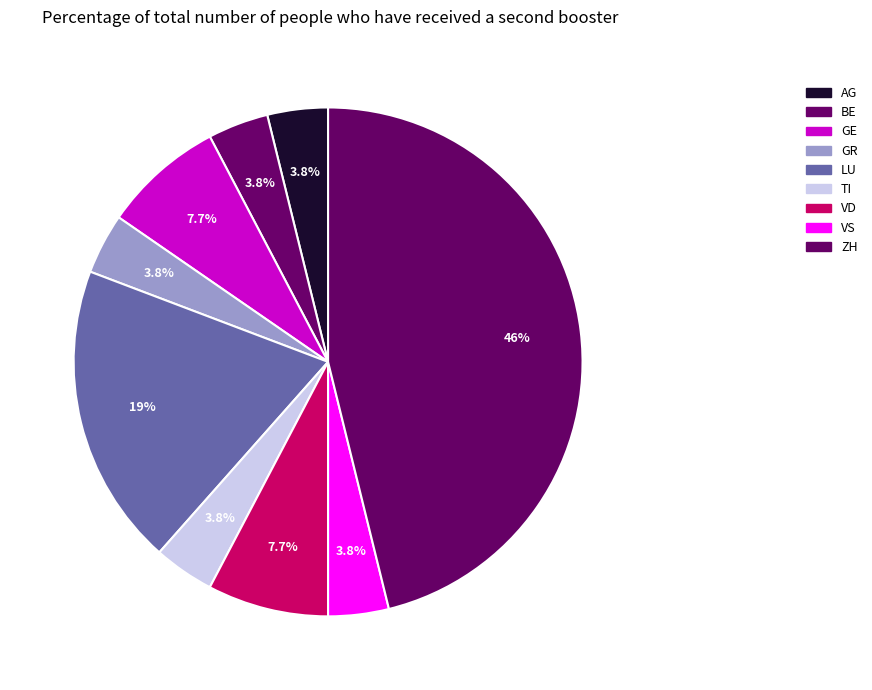

What percentage is the LU slice, to the nearest percent?

19%